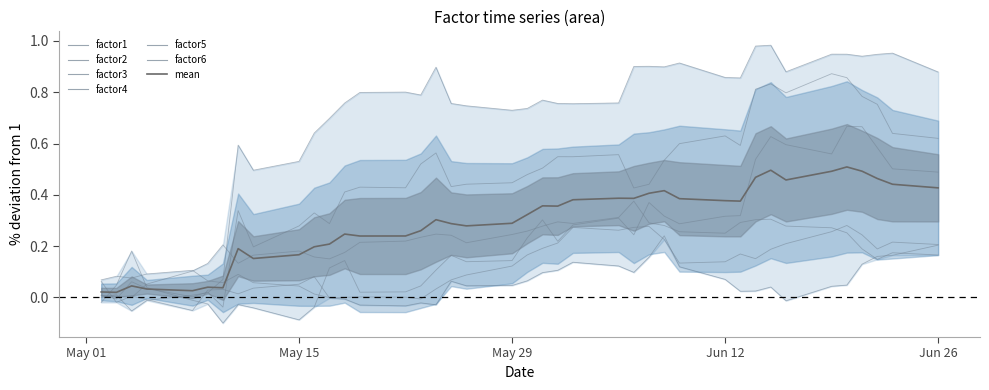

Is it true that factor1 equals 0.4 at 25?

False